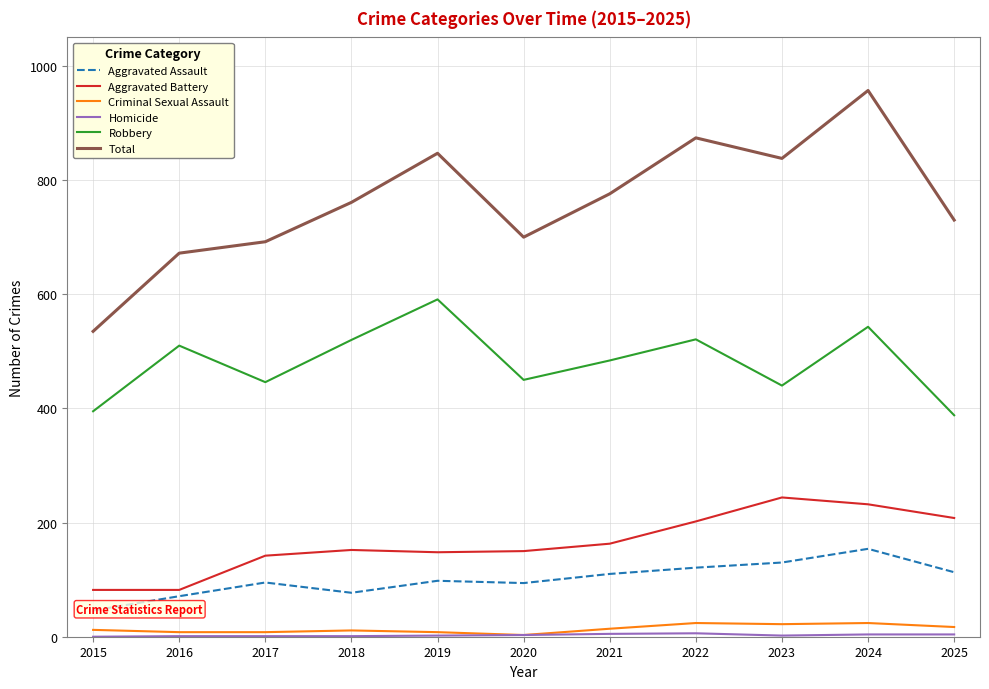

What is the value of the Criminal Sexual Assault point at the 1st from the left?

12